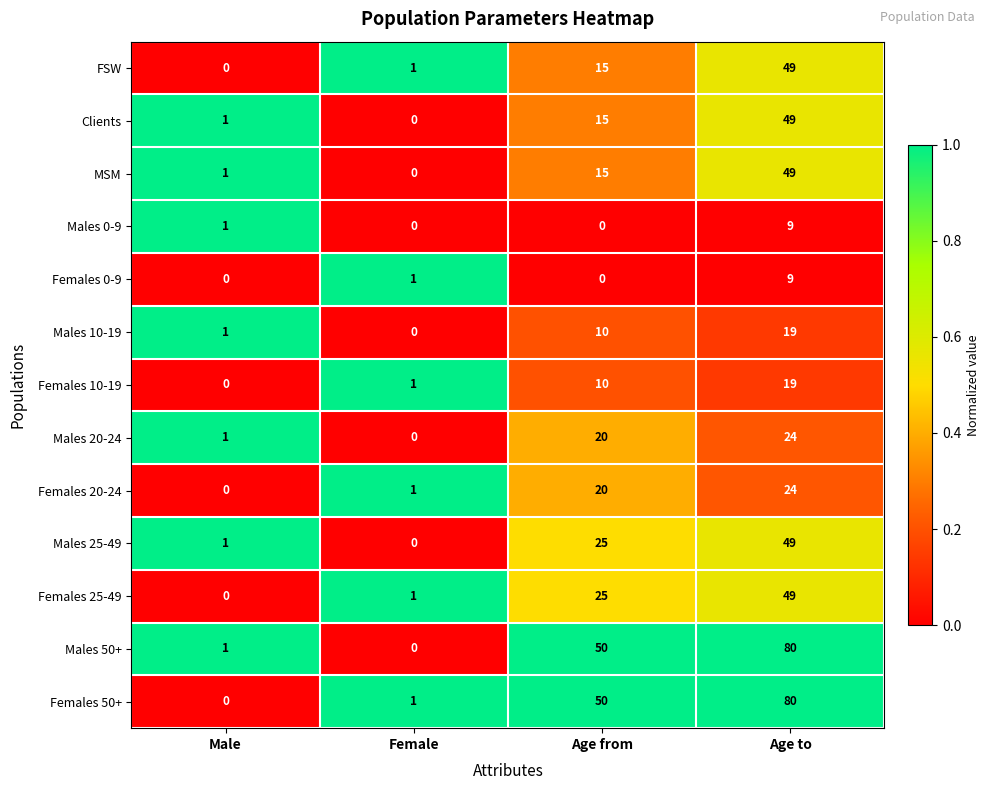

How many values in Clients are above zero?

3